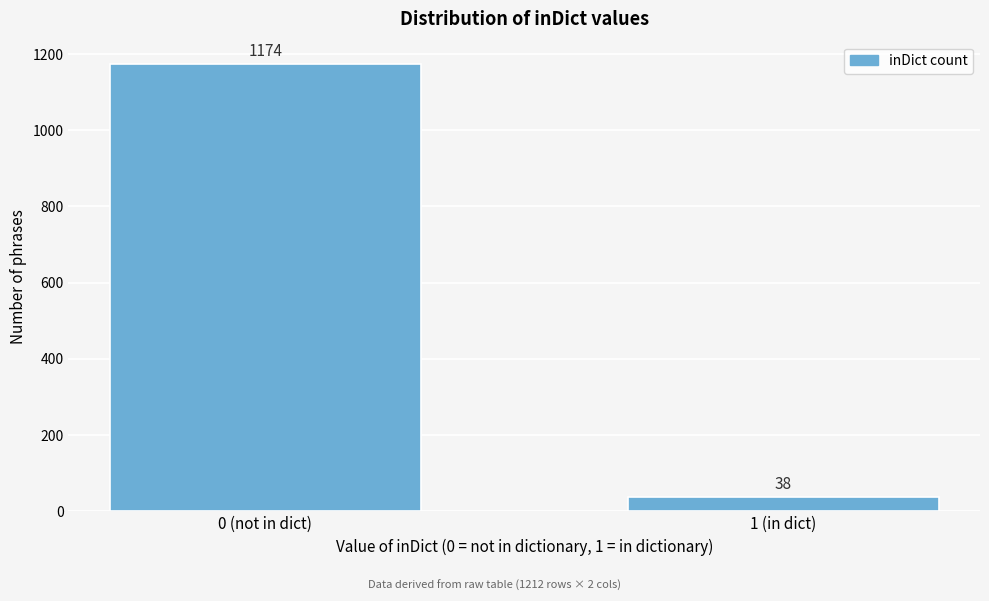

Reading left to right, list all the values displayed in this chart.

1174	38